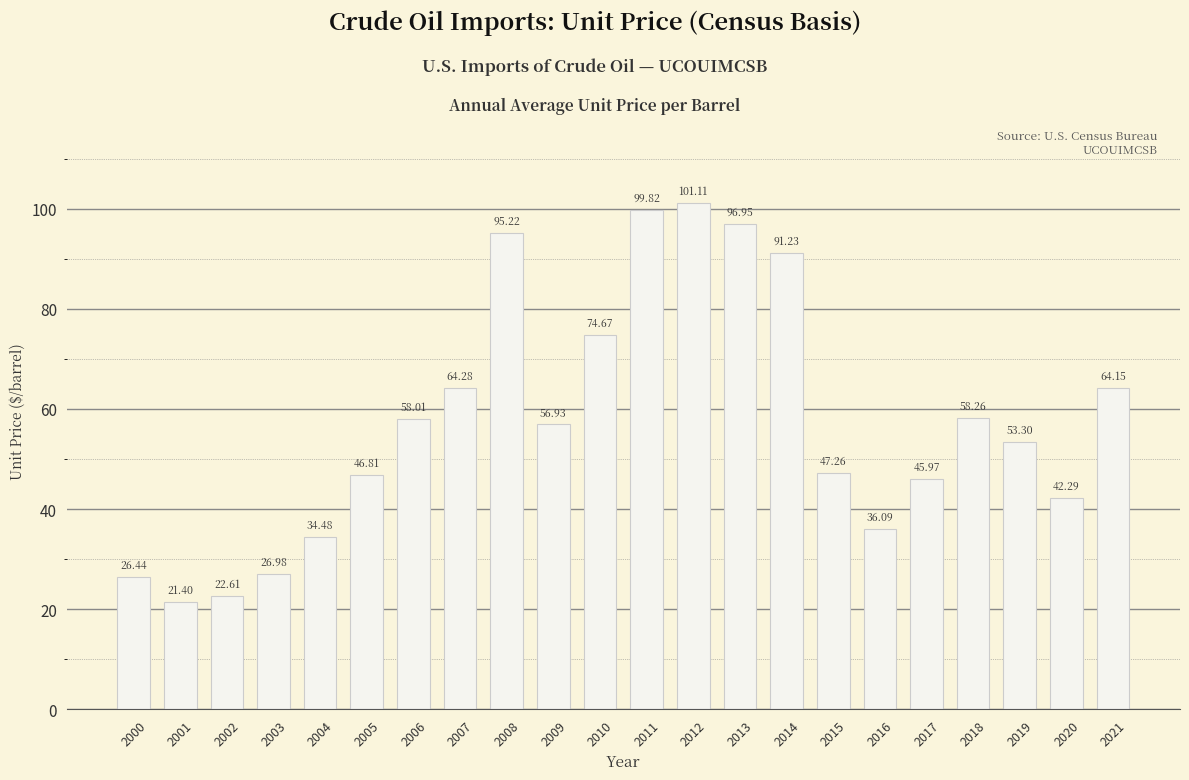

Rank the categories by value from highest to lowest.

2012, 2011, 2013, 2008, 2014, 2010, 2007, 2021, 2018, 2006, 2009, 2019, 2015, 2005, 2017, 2020, 2016, 2004, 2003, 2000, 2002, 2001